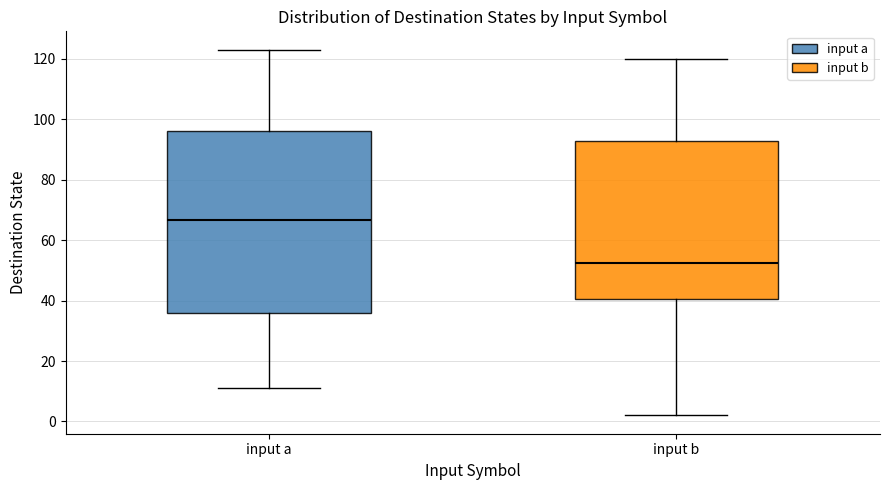

Reading left to right, transcribe this box plot: for each box, give where its median line is, the range the box spans, and where its two whiskers end, as read against the y-axis. The values are not printed on the chart, so give them approximately, as read against the axis.

input a: median 66, box 36 to 96, whiskers 12 to 124
input b: median 52, box 40 to 92, whiskers 2 to 120